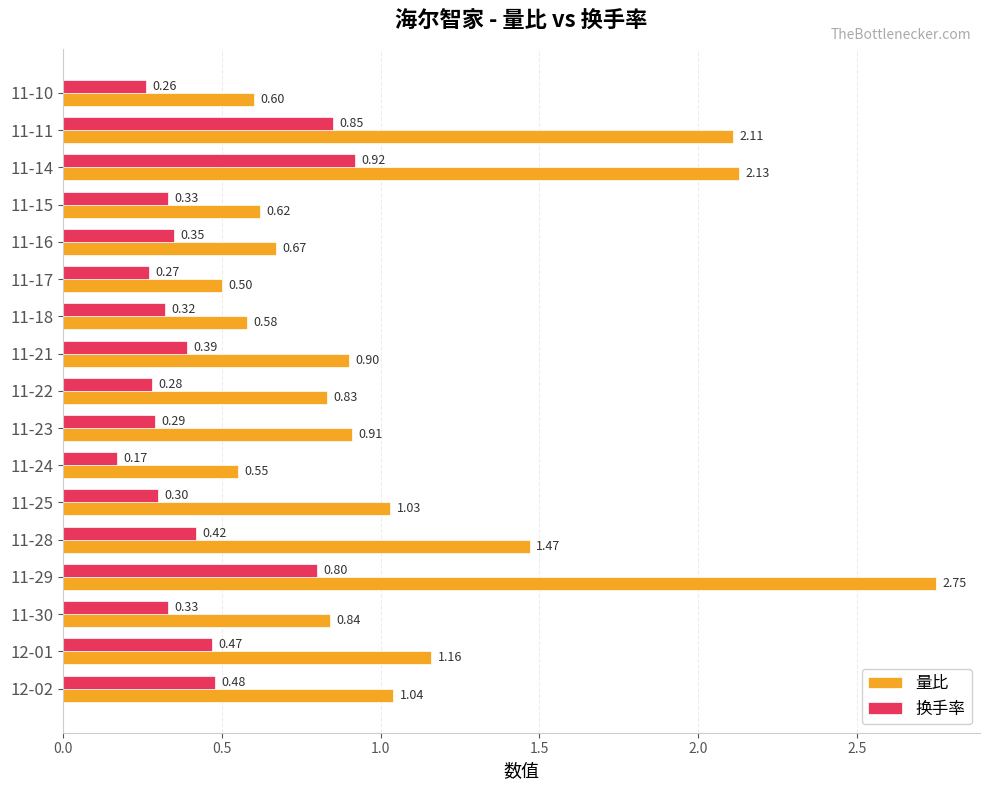

Which series changed the most between 11-28 and 11-22?

量比